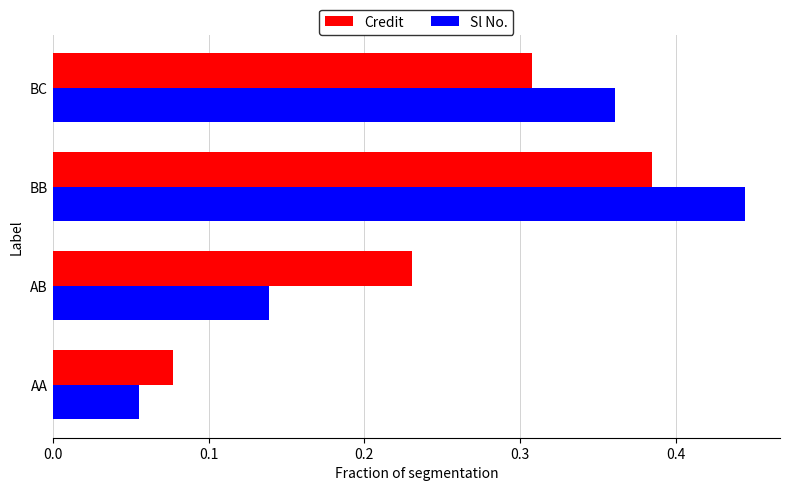

Between BB and BC, which series saw the biggest shift?

Sl No.